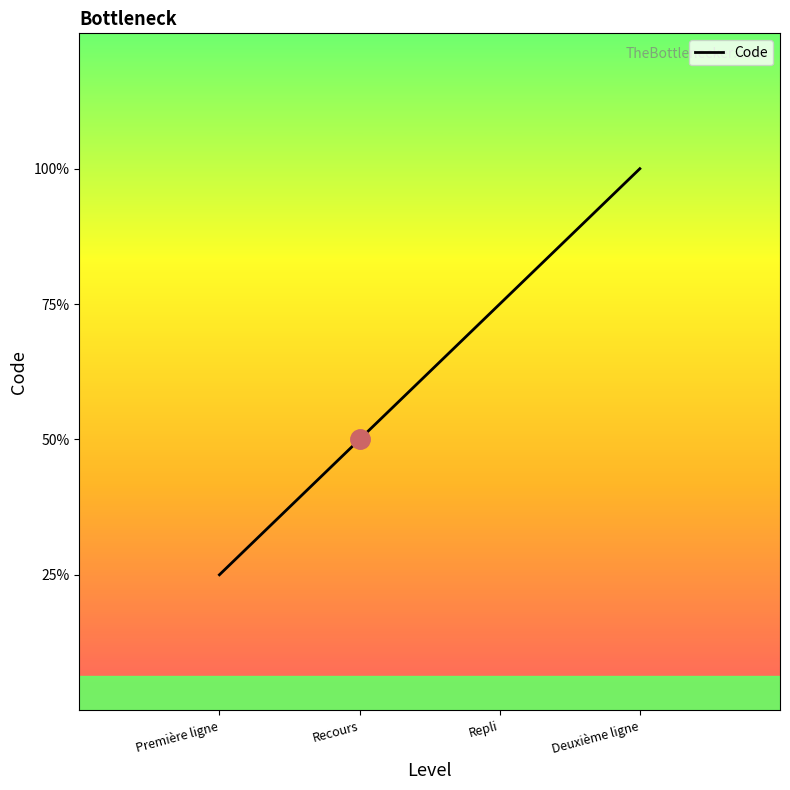

List the labels in order of value, largest first.

Deuxième ligne, Repli, Recours, Première ligne